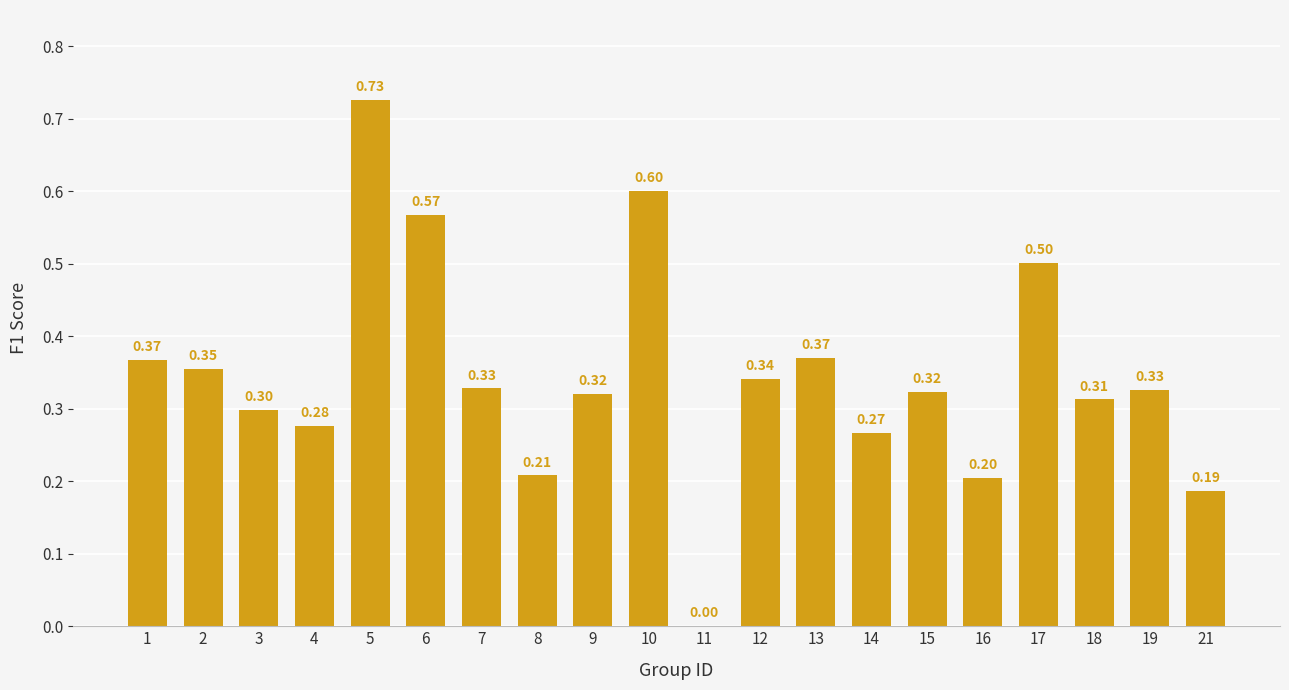

How many positive values are there?

19